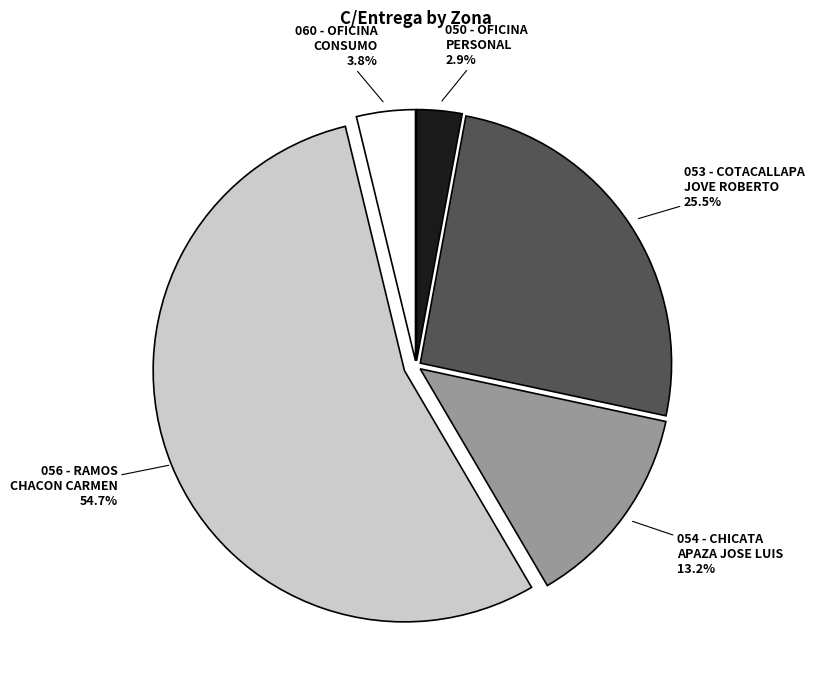

Rank the categories by value from lowest to highest.

050 - OFICINA PERSONAL, 060 - OFICINA CONSUMO, 054 - CHICATA APAZA JOSE LUIS, 053 - COTACALLAPA JOVE ROBERTO, 056 - RAMOS CHACON CARMEN